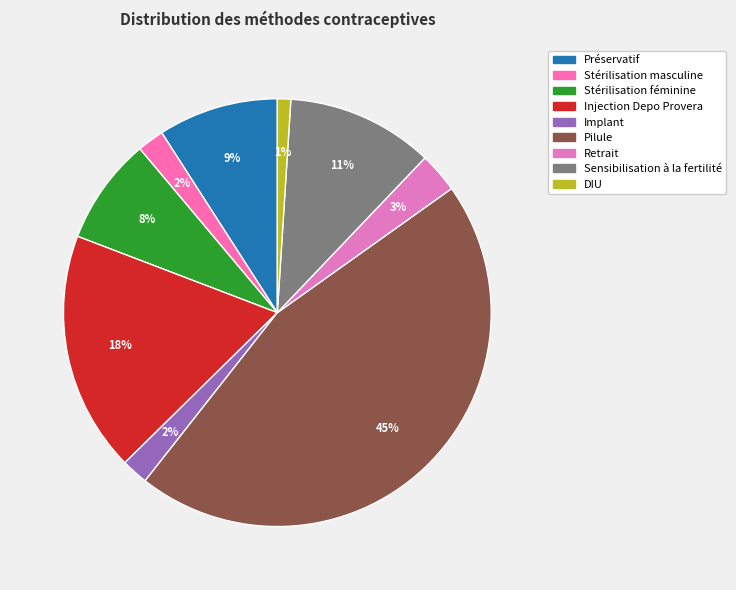

What is the smallest slice in the pie chart?

DIU